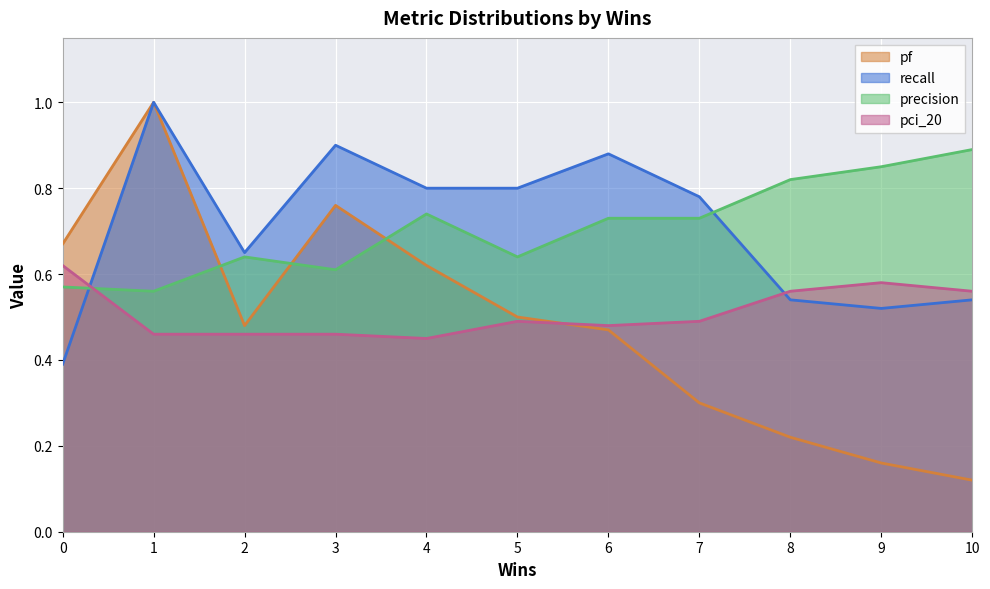

What is the difference between the maximum and minimum values in the pci_20 series?

0.2